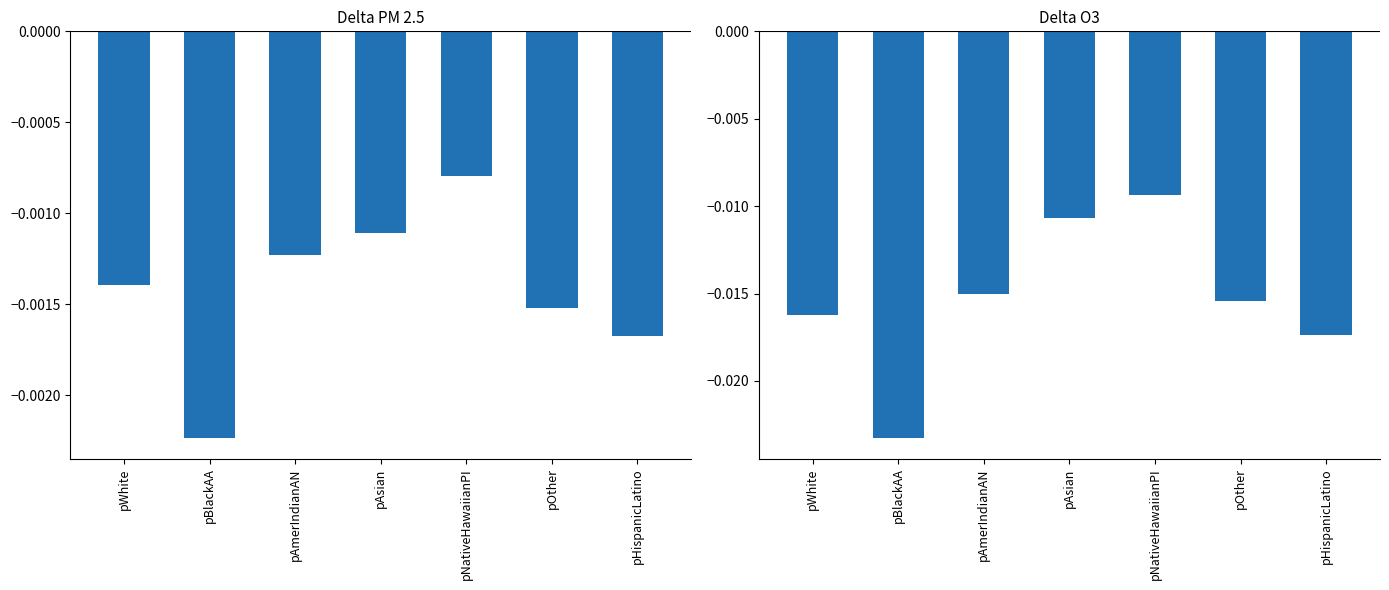

What position from the right is pAmerIndianAN?

5